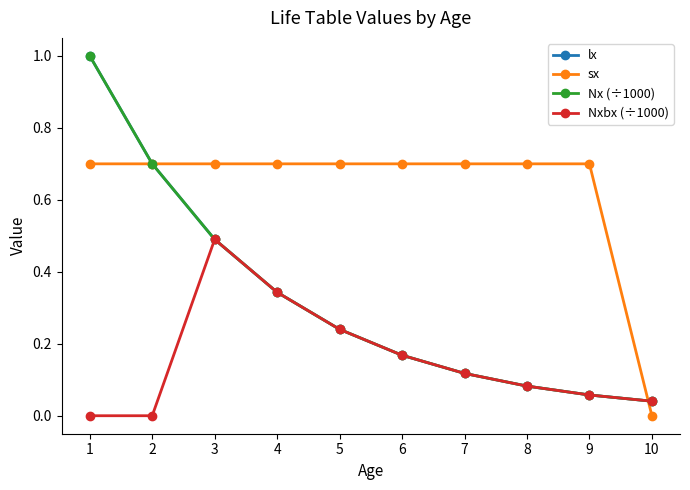

At 9, list the series in order from largest to smallest.

sx, lx, Nx (÷1000), Nxbx (÷1000)